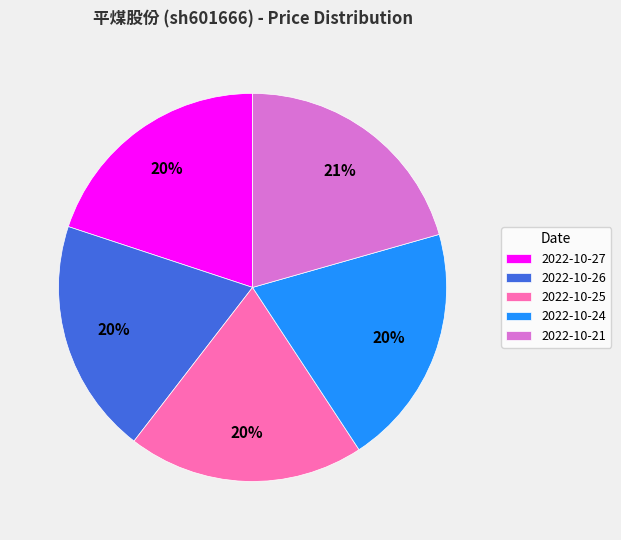

Between 2022-10-26 and 2022-10-21, which is larger?

2022-10-21